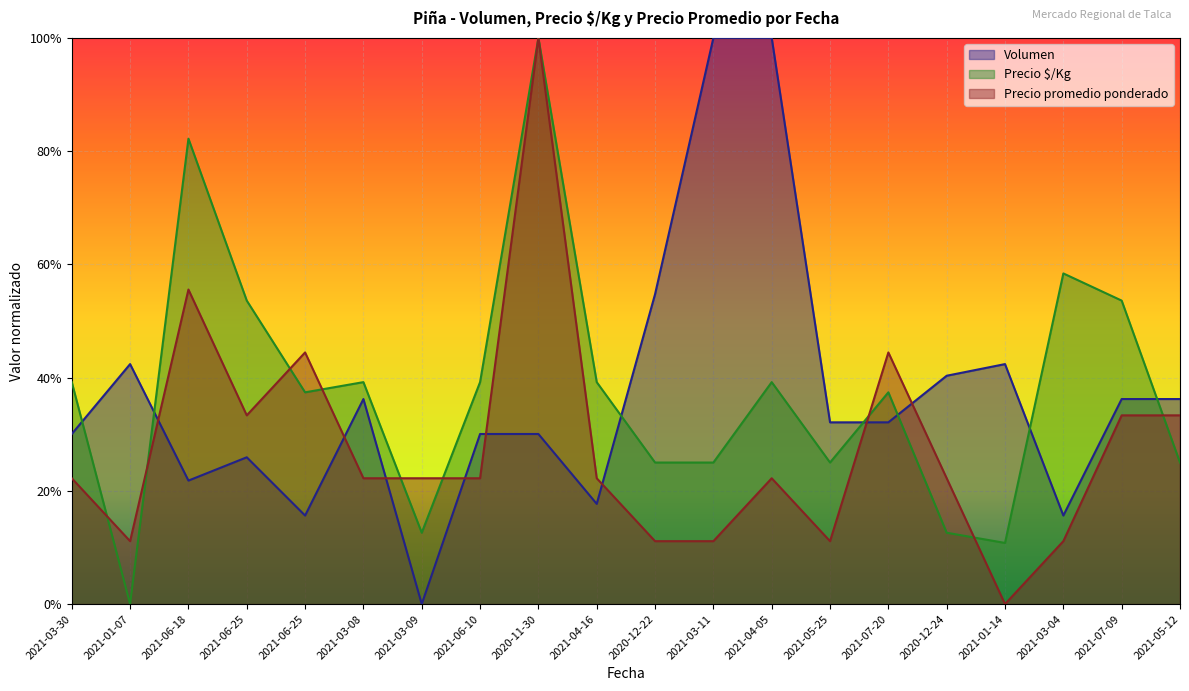

At 2021-04-05, list the series in order from smallest to largest.

Precio promedio ponderado, Precio $/Kg, Volumen